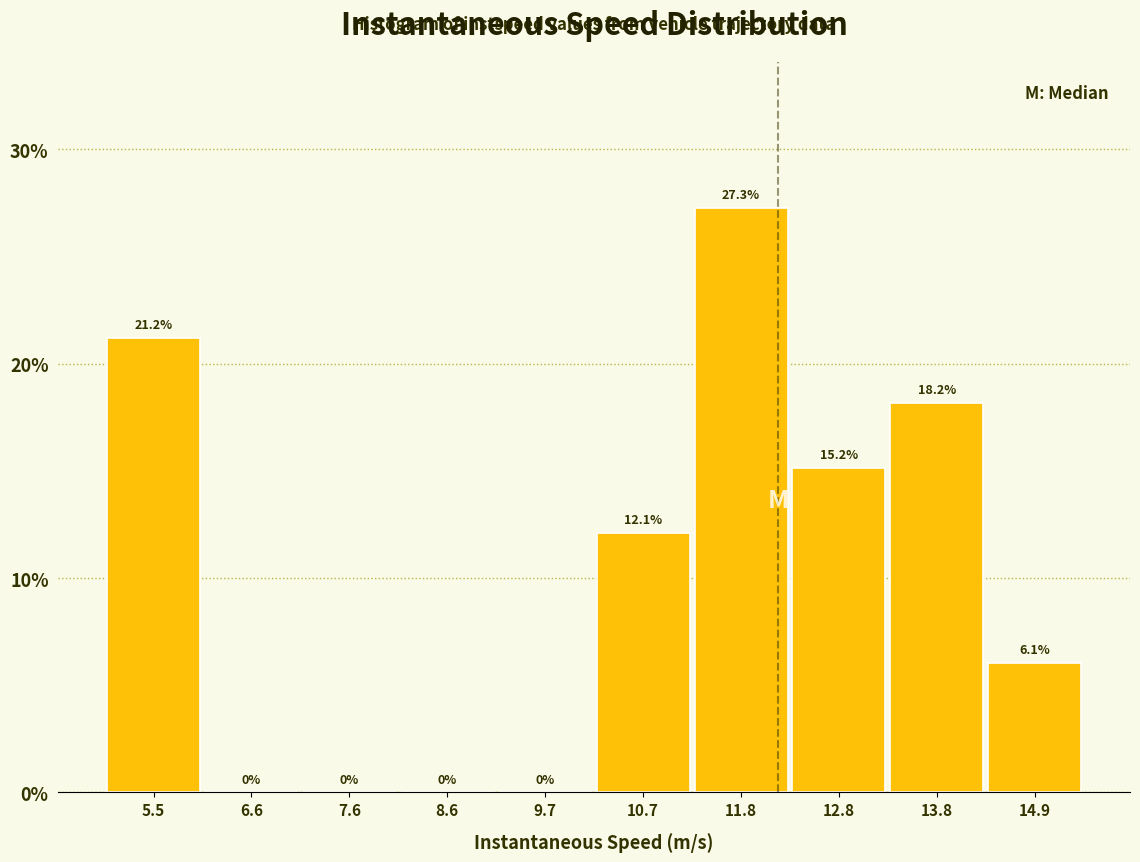

Reading left to right, list every bar in this chart as the range it spans on the x-axis followed by its height. The bar edges are not printed on the chart, so give them approximately, as read against the axis.

5.0 to 6.0: 21.2
6.0 to 7.0: 0.0
7.0 to 8.2: 0.0
8.2 to 9.2: 0.0
9.2 to 10.2: 0.0
10.2 to 11.2: 12.1
11.2 to 12.2: 27.3
12.2 to 13.4: 15.2
13.4 to 14.4: 18.2
14.4 to 15.4: 6.1